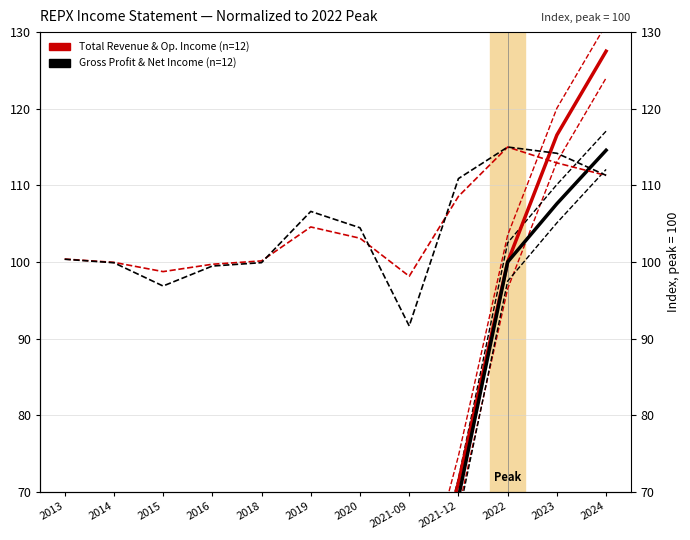

What is the minimum value shown in the chart?

0.5